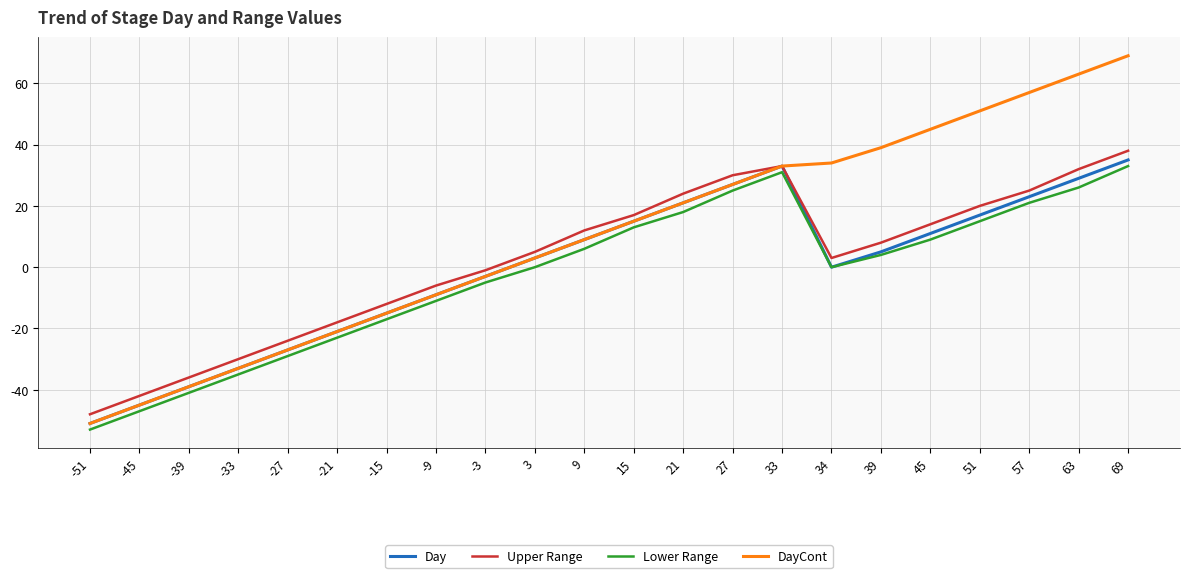

How many interior local peaks does the Day series have?

1